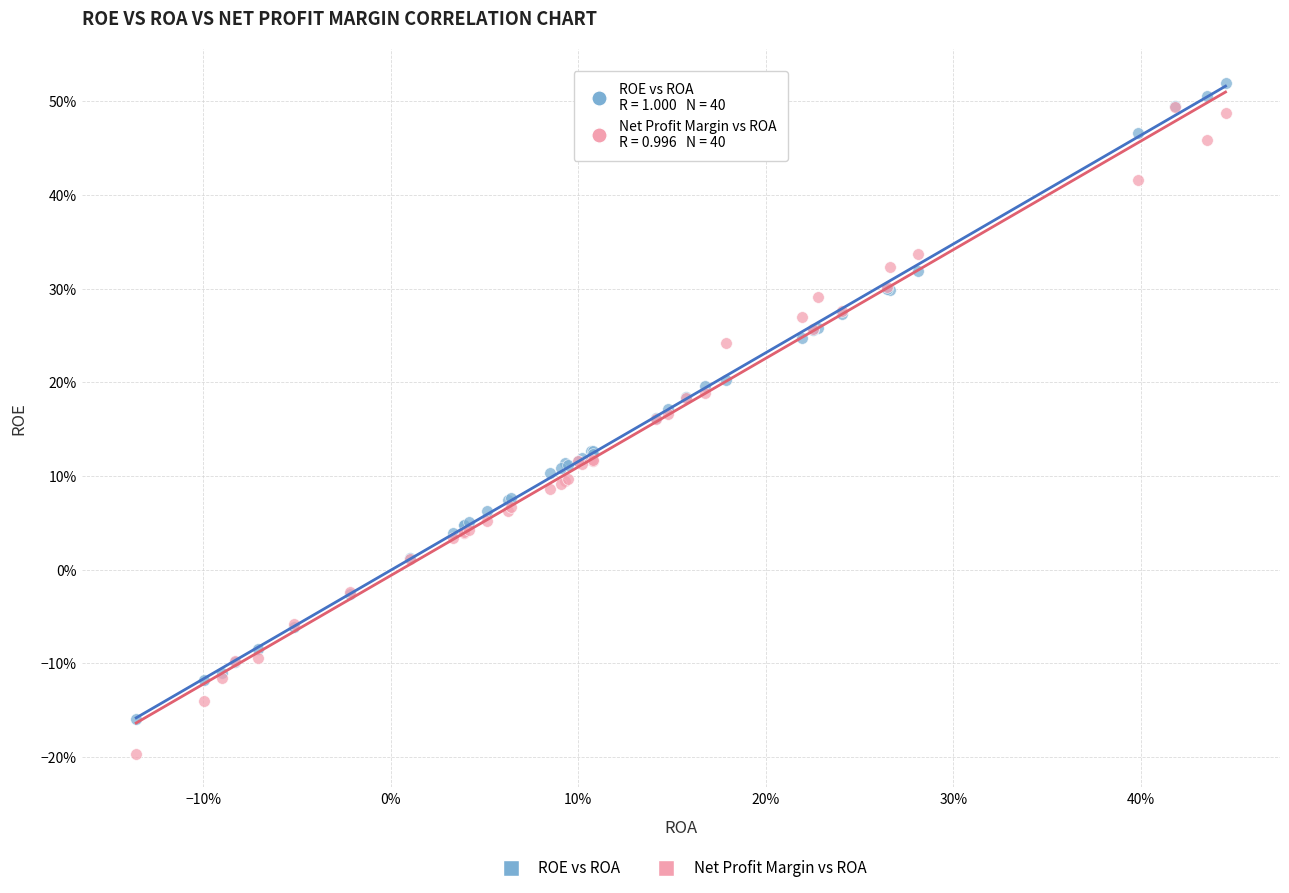

What are all the series names shown in the legend?

ROE vs ROA, Net Profit Margin vs ROA